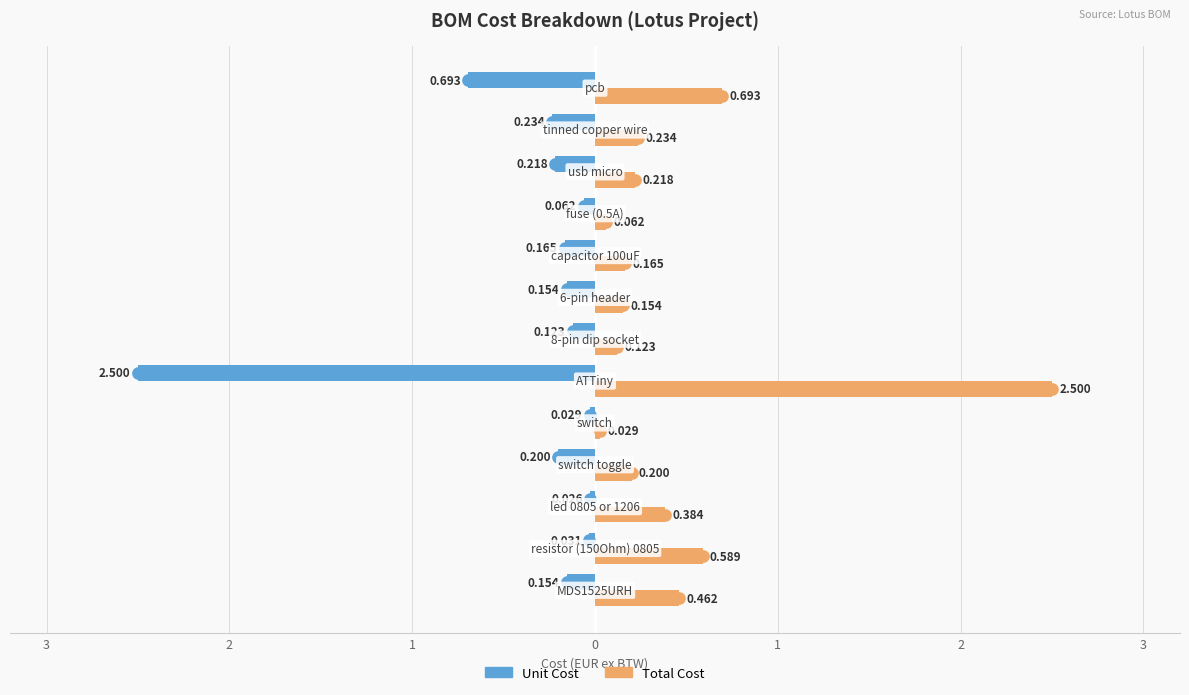

What are all the series names shown in the legend?

Unit Cost, Total Cost